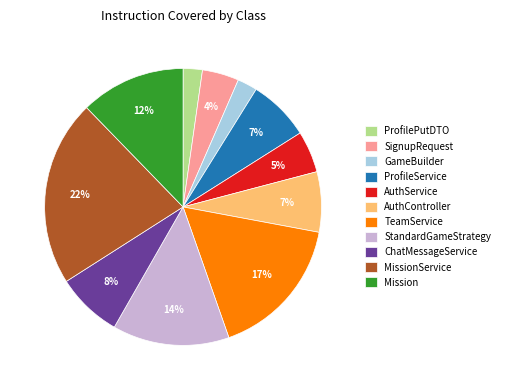

What is the largest slice in the pie chart?

MissionService